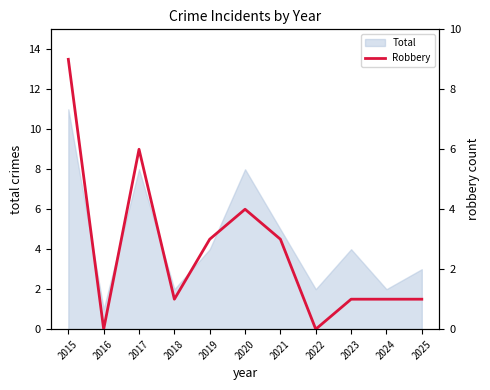

How many categories are shown in the chart?

11